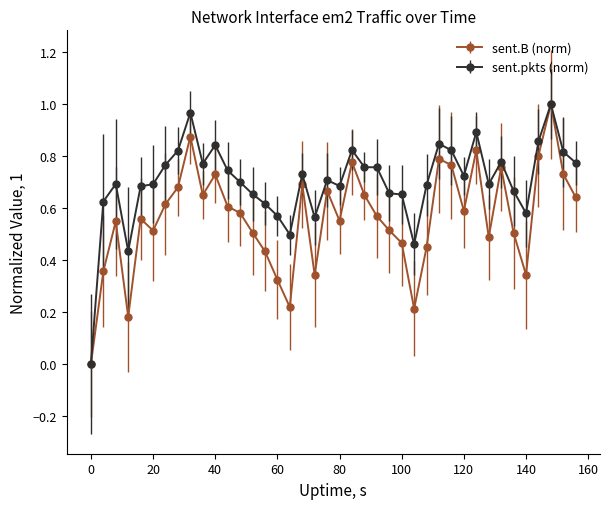

Which series has the largest total across all categories?

sent.pkts (norm)